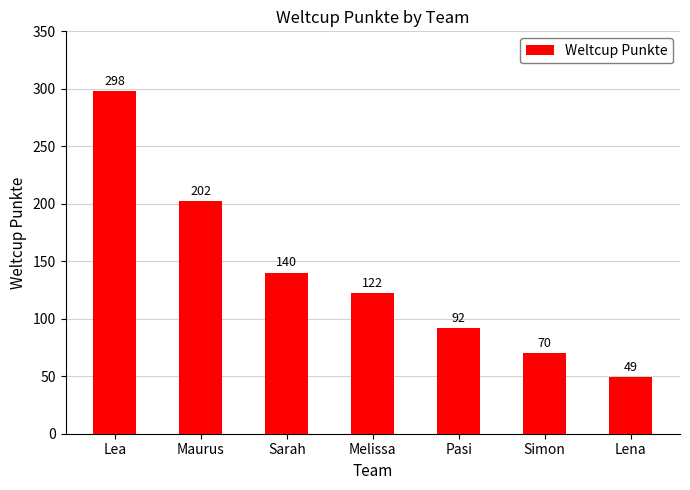

How many bars are there in total?

7